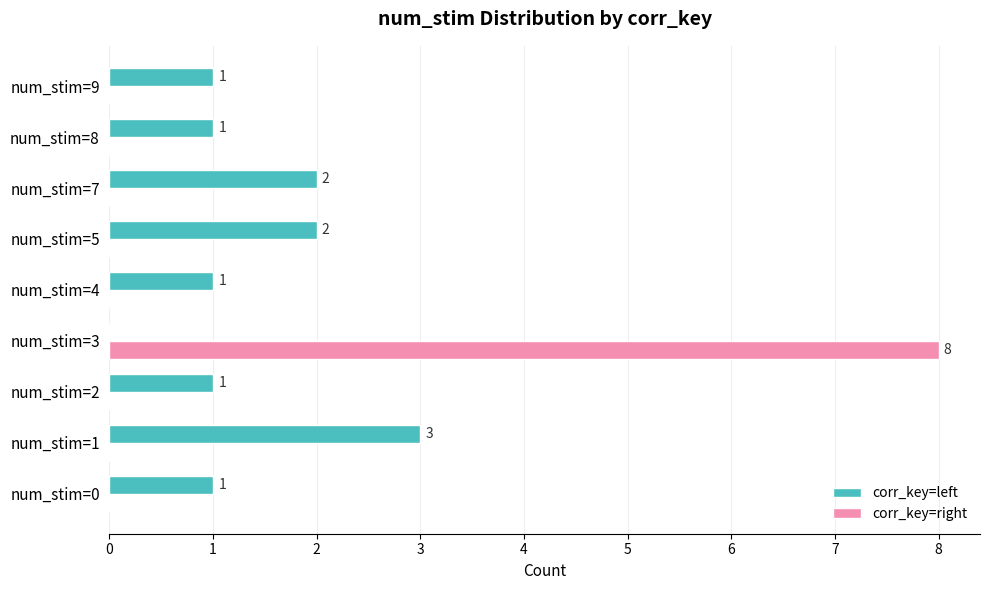

Which label corresponds to the largest value in the chart?

num_stim=3